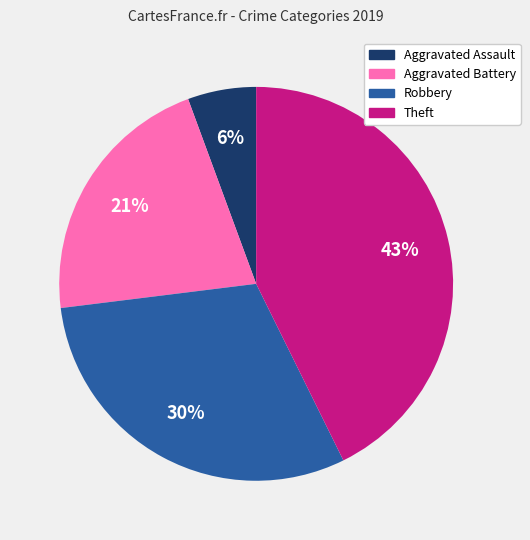

To the nearest percent, what is the difference between the largest and smallest slice percentages?

37%